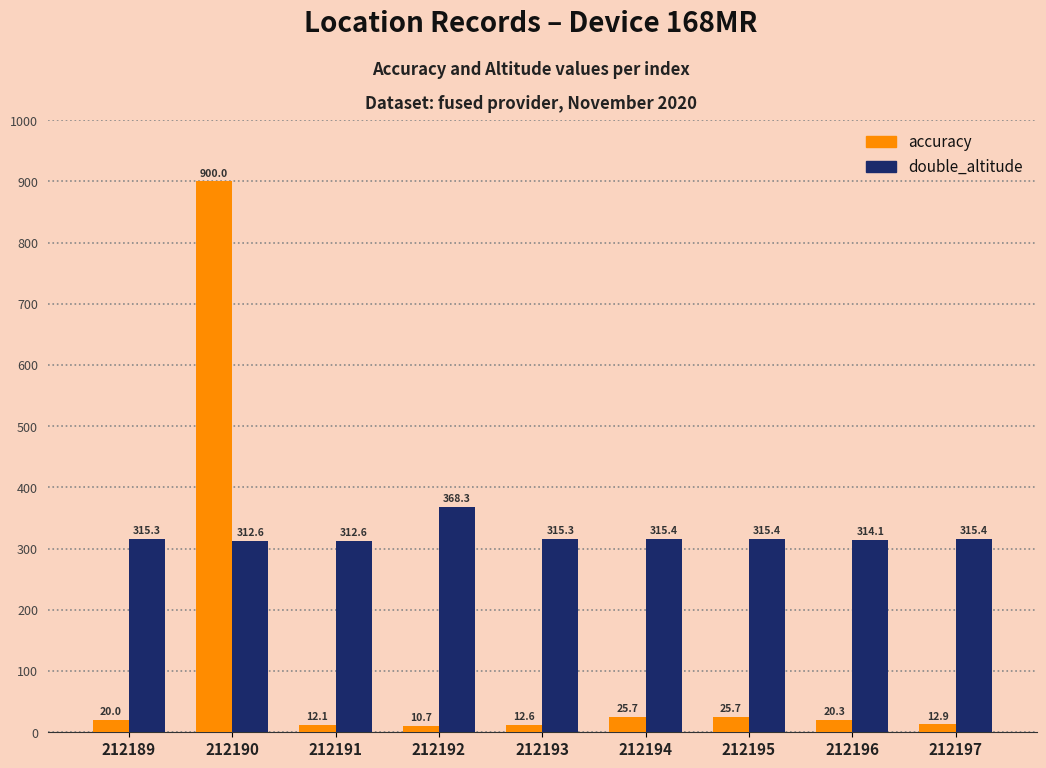

How many bars are there in total?

18